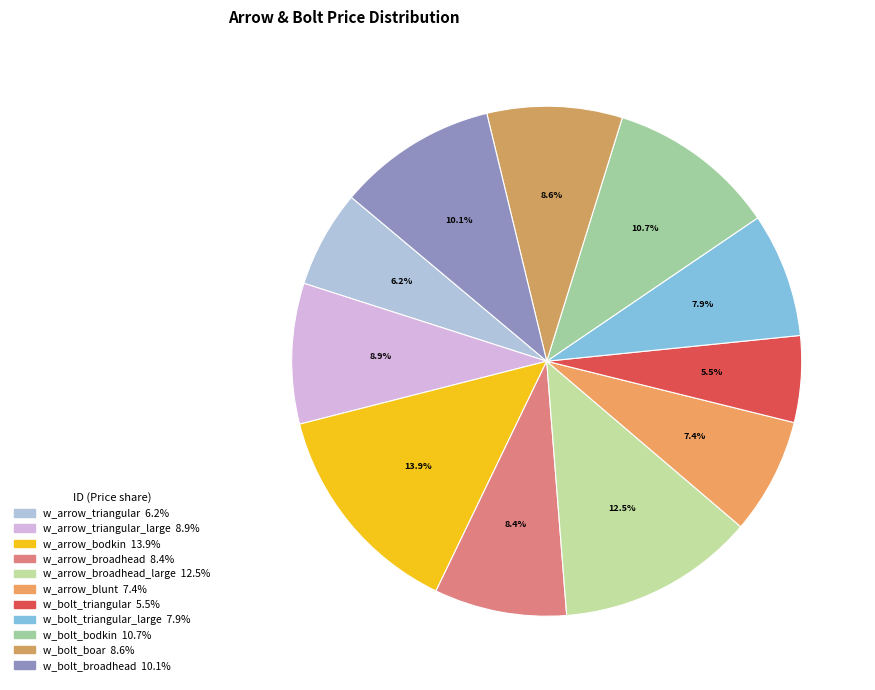

How many segments does this pie chart have?

11